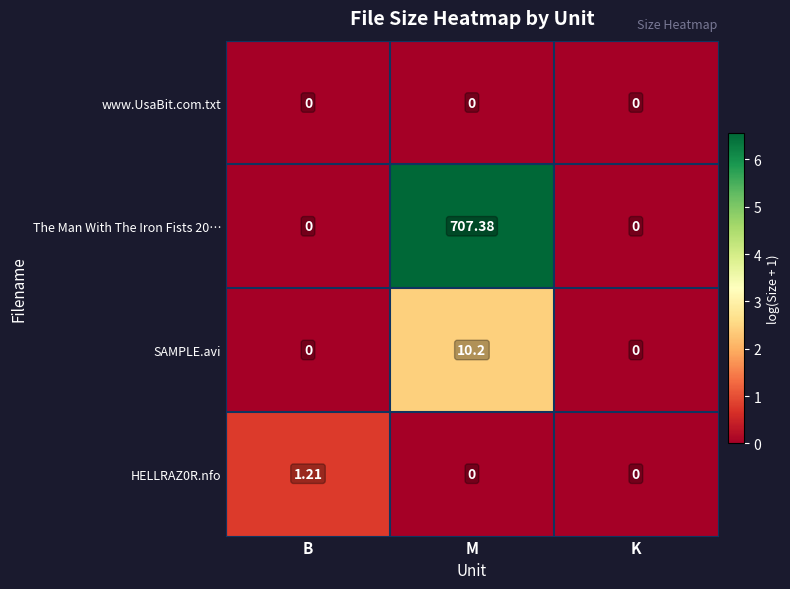

Which series has the largest total across all categories?

The Man With The Iron Fists 20…